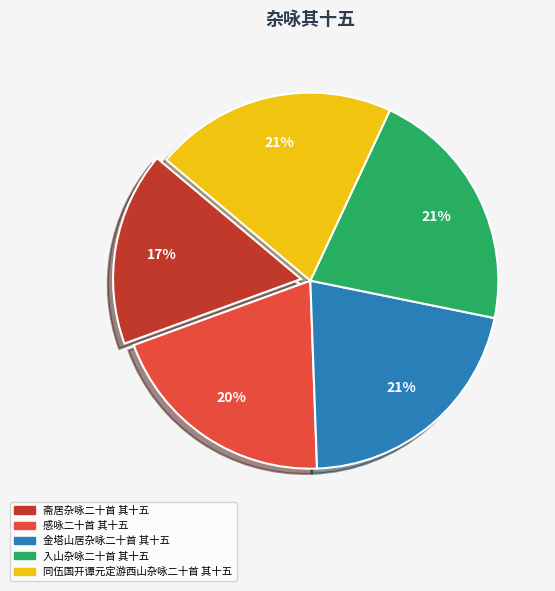

The 斋居杂咏二十首 其十五 slice represents 17% of the pie. True or false?

True